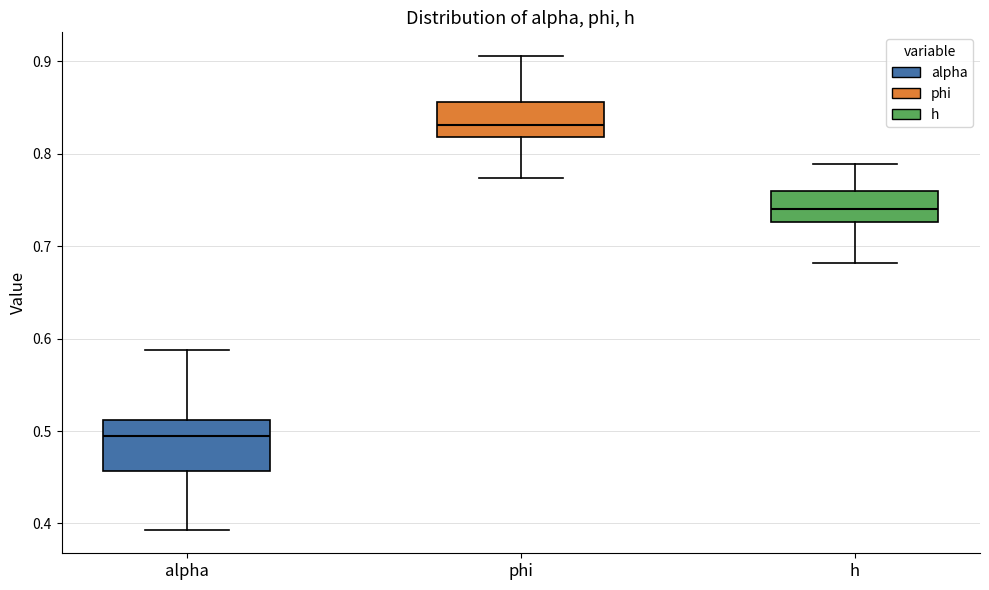

Reading left to right, read every box against the y-axis: the position of its median line, the range the box covers, and the ends of its whiskers. The values are not printed on the chart, so give them approximately, as read against the axis.

alpha: median 0.49, box 0.46 to 0.51, whiskers 0.39 to 0.59
phi: median 0.83, box 0.82 to 0.86, whiskers 0.77 to 0.91
h: median 0.74, box 0.73 to 0.76, whiskers 0.68 to 0.79